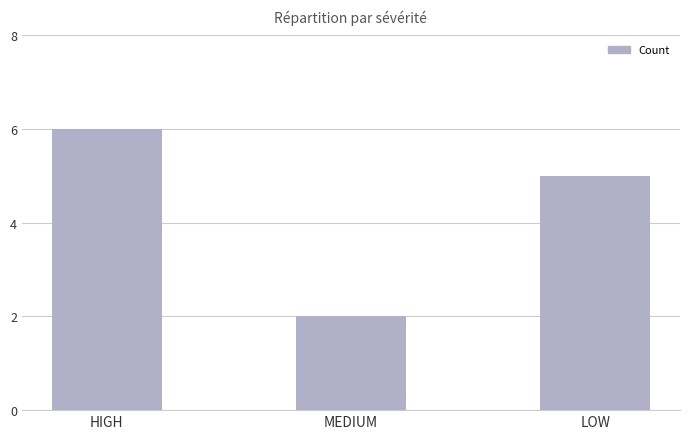

Which has a higher value, MEDIUM or LOW?

LOW